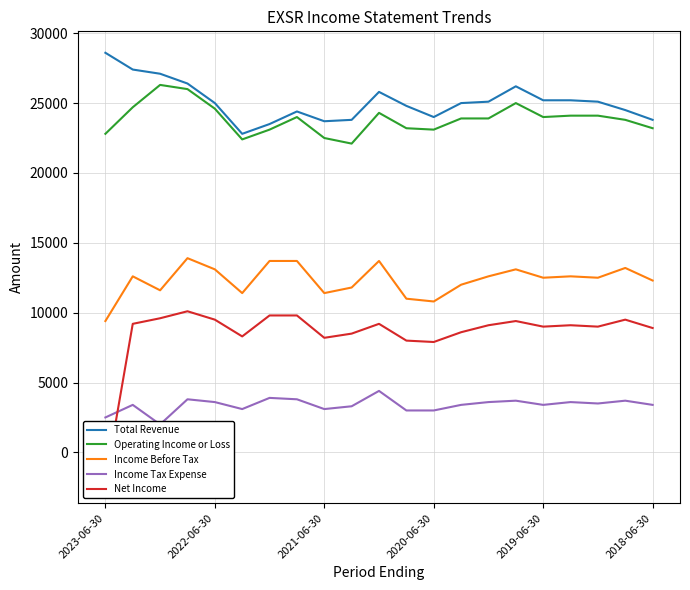

How many interior local peaks does the Total Revenue series have?

3